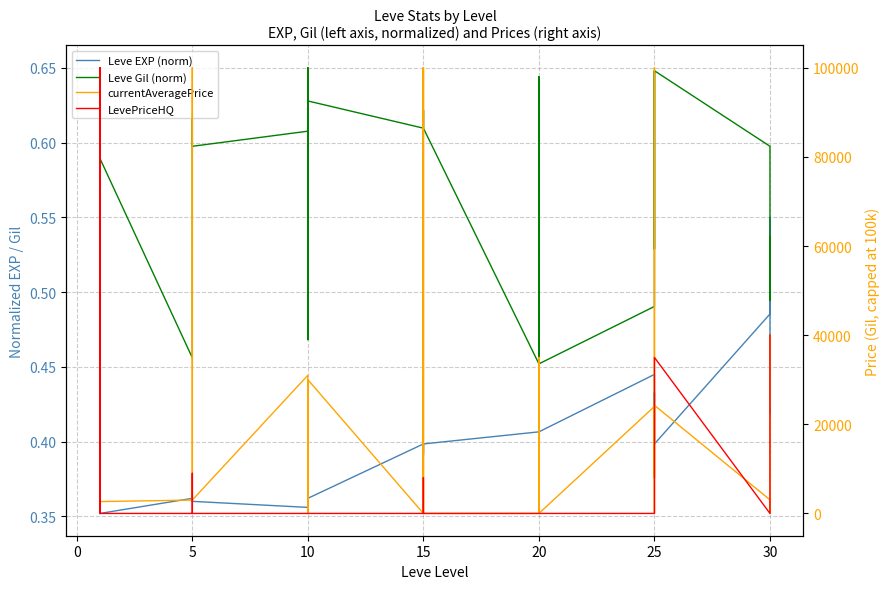

Where do Leve Gil (norm) and currentAveragePrice first cross each other?

10 and 10